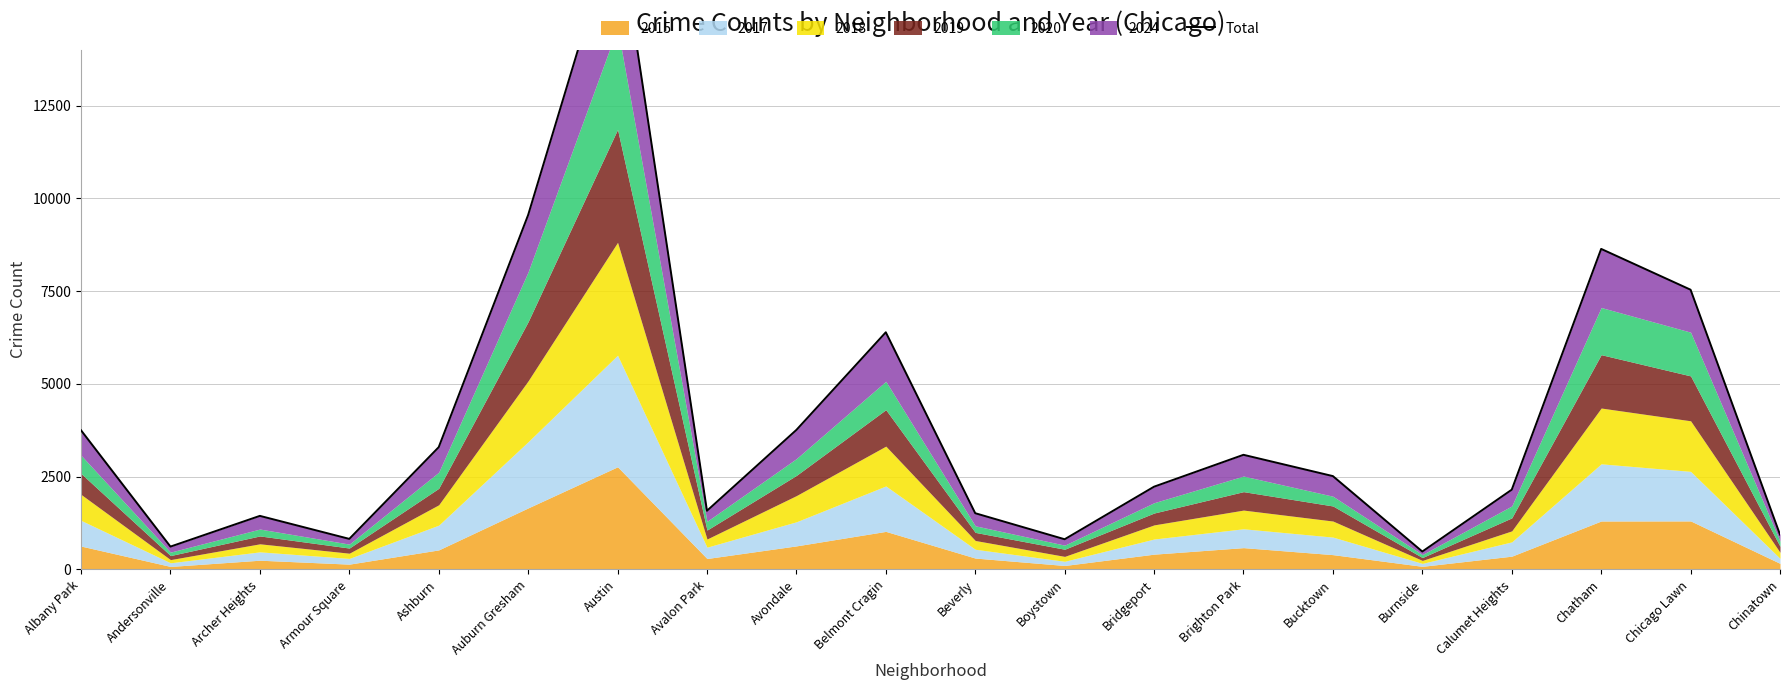

What is the label of the 11th point from the left?

Beverly